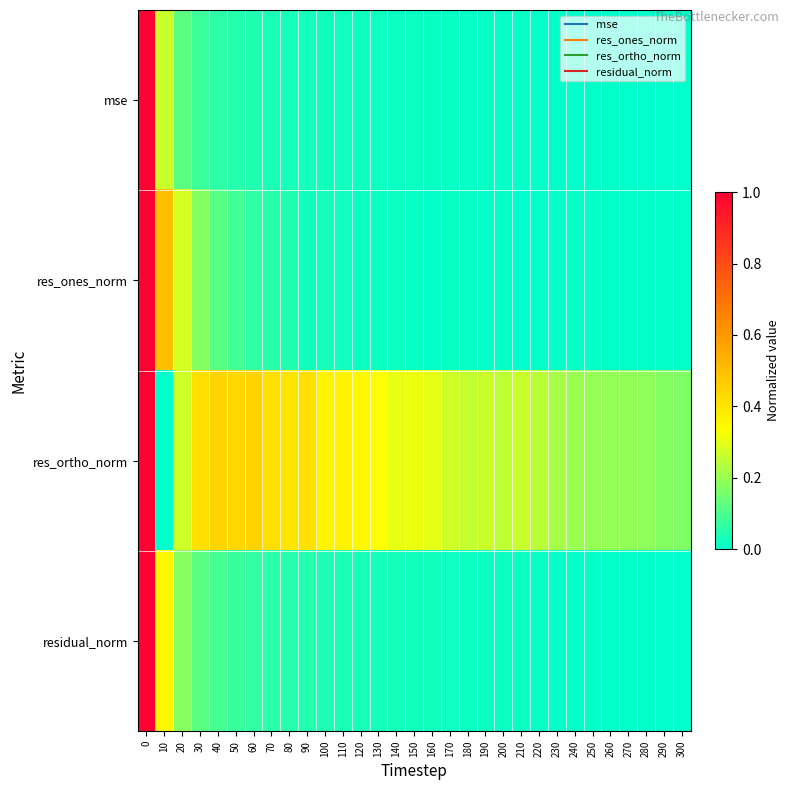

Count the number of data series in this chart.

4